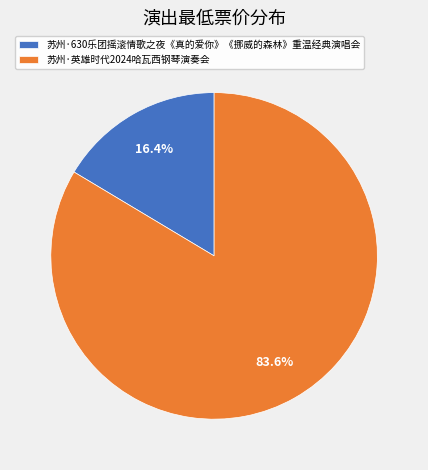

True or false: 苏州·630乐团摇滚情歌之夜《真的爱你》《挪威的森林》重温经典演唱会 accounts for 16% of the total.

True